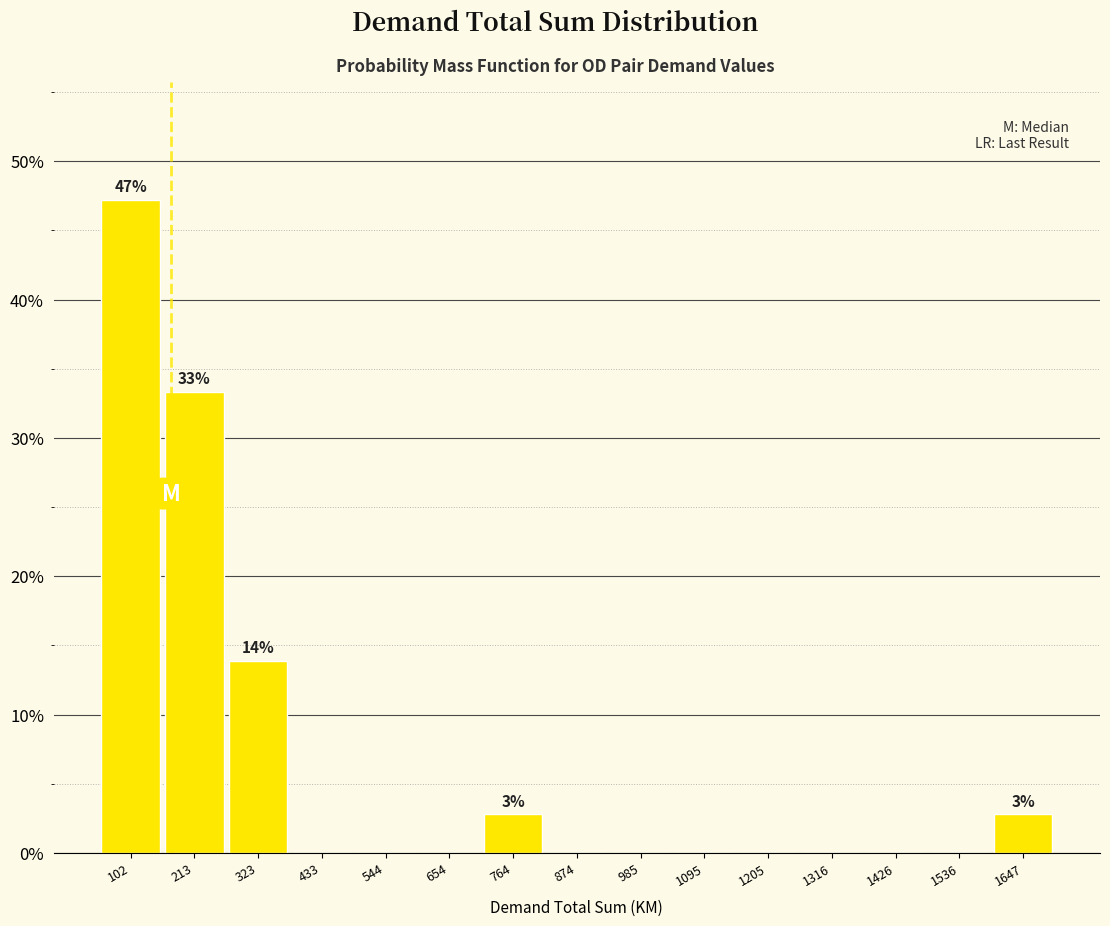

Which range on the x-axis has the tallest bar?

40 to 160